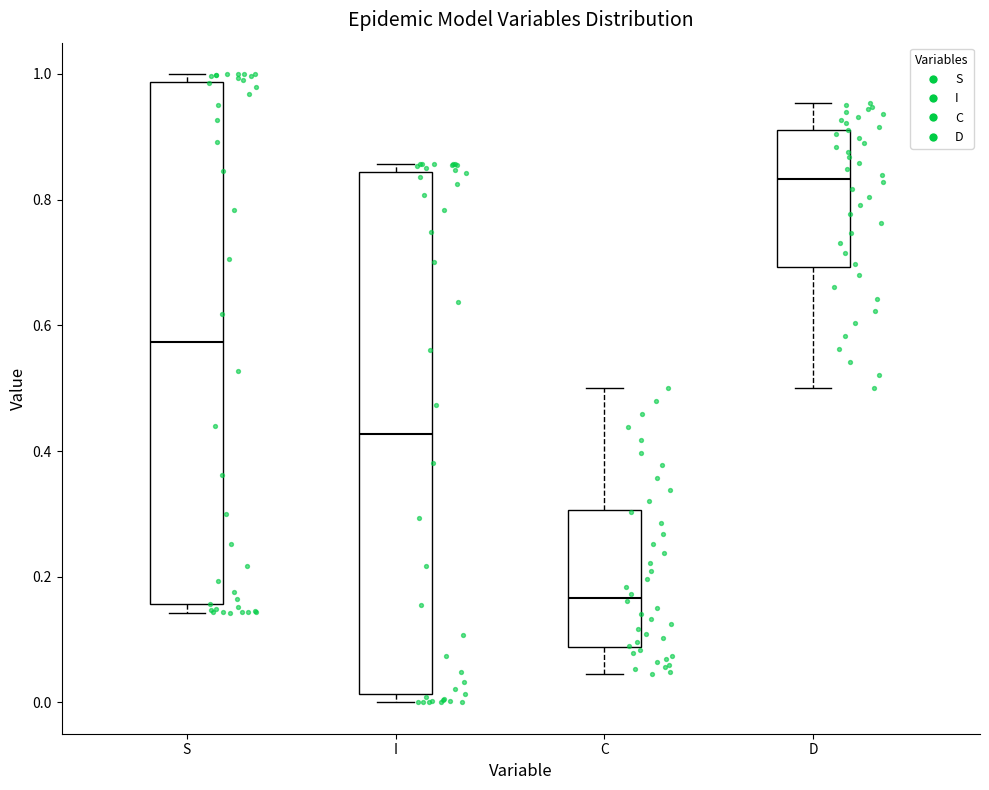

Reading left to right, read every box against the y-axis: the position of its median line, the range the box covers, and the ends of its whiskers. The values are not printed on the chart, so give them approximately, as read against the axis.

S: median 0.58, box 0.16 to 0.98, whiskers 0.14 to 1.00
I: median 0.42, box 0.02 to 0.84, whiskers 0.00 to 0.86
C: median 0.16, box 0.08 to 0.30, whiskers 0.04 to 0.50
D: median 0.84, box 0.70 to 0.92, whiskers 0.50 to 0.96